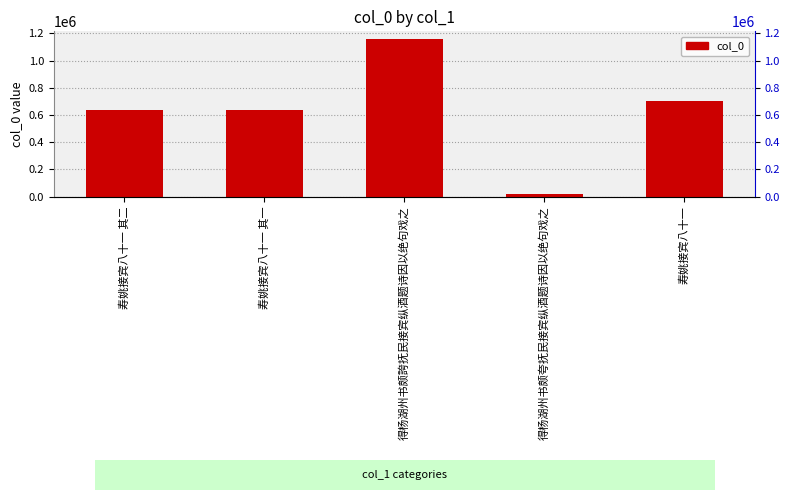

True or false: the data shows 703400 at 寿姚接宾八十一.

True